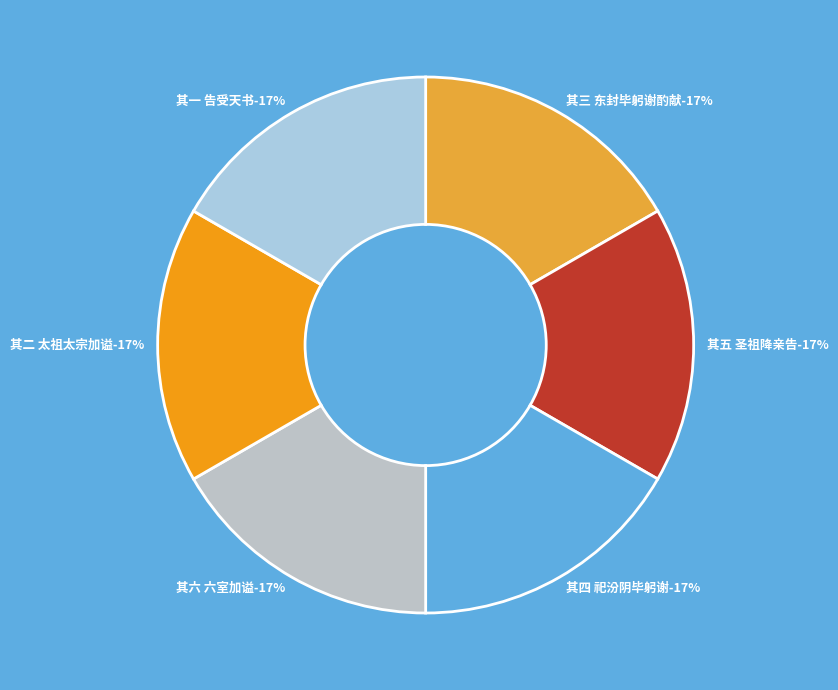

To the nearest percent, what percentage of the pie is 真宗告飨六首 其三 东封毕躬谢酌献用《封安》。?

17%